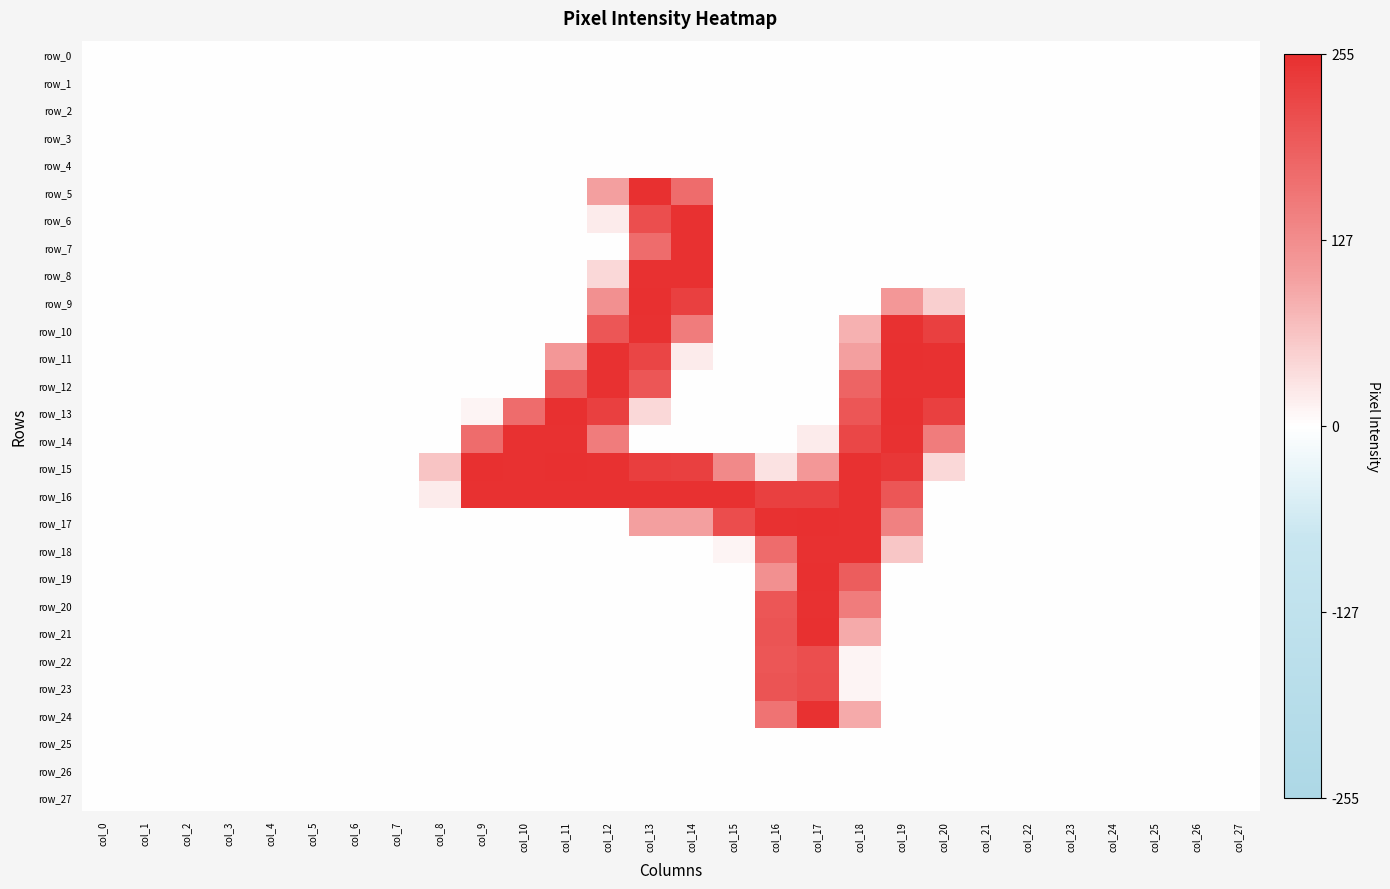

Reading right to left, extract all data points from this chart.

row_0: 0	0	0	0	0	0	0	0	0	0	0	0	0	0	0	0	0	0	0	0	0	0	0	0	0	0	0	0
row_1: 0	0	0	0	0	0	0	0	0	0	0	0	0	0	0	0	0	0	0	0	0	0	0	0	0	0	0	0
row_2: 0	0	0	0	0	0	0	0	0	0	0	0	0	0	0	0	0	0	0	0	0	0	0	0	0	0	0	0
row_3: 0	0	0	0	0	0	0	0	0	0	0	0	0	0	0	0	0	0	0	0	0	0	0	0	0	0	0	0
row_4: 0	0	0	0	0	0	0	0	0	0	0	0	0	0	0	0	0	0	0	0	0	0	0	0	0	0	0	0
row_5: 0	0	0	0	0	0	0	0	0	0	0	0	0	172	254	102	0	0	0	0	0	0	0	0	0	0	0	0
row_6: 0	0	0	0	0	0	0	0	0	0	0	0	0	252	213	20	0	0	0	0	0	0	0	0	0	0	0	0
row_7: 0	0	0	0	0	0	0	0	0	0	0	0	0	253	173	0	0	0	0	0	0	0	0	0	0	0	0	0
row_8: 0	0	0	0	0	0	0	0	0	0	0	0	0	252	253	41	0	0	0	0	0	0	0	0	0	0	0	0
row_9: 0	0	0	0	0	0	0	51	113	0	0	0	0	233	254	123	0	0	0	0	0	0	0	0	0	0	0	0
row_10: 0	0	0	0	0	0	0	232	253	82	0	0	0	151	253	203	0	0	0	0	0	0	0	0	0	0	0	0
row_11: 0	0	0	0	0	0	0	253	254	102	0	0	0	20	224	253	113	0	0	0	0	0	0	0	0	0	0	0
row_12: 0	0	0	0	0	0	0	252	253	183	0	0	0	0	203	252	193	0	0	0	0	0	0	0	0	0	0	0
row_13: 0	0	0	0	0	0	0	233	254	203	0	0	0	0	41	233	254	173	11	0	0	0	0	0	0	0	0	0
row_14: 0	0	0	0	0	0	0	151	253	223	21	0	0	0	0	151	253	252	173	0	0	0	0	0	0	0	0	0
row_15: 0	0	0	0	0	0	0	40	244	253	113	31	132	233	234	253	254	253	254	62	0	0	0	0	0	0	0	0
row_16: 0	0	0	0	0	0	0	0	203	252	233	232	253	252	253	252	253	252	253	20	0	0	0	0	0	0	0	0
row_17: 0	0	0	0	0	0	0	0	142	253	254	253	214	102	102	0	0	0	0	0	0	0	0	0	0	0	0	0
row_18: 0	0	0	0	0	0	0	0	61	252	253	172	10	0	0	0	0	0	0	0	0	0	0	0	0	0	0	0
row_19: 0	0	0	0	0	0	0	0	0	192	254	123	0	0	0	0	0	0	0	0	0	0	0	0	0	0	0	0
row_20: 0	0	0	0	0	0	0	0	0	151	253	203	0	0	0	0	0	0	0	0	0	0	0	0	0	0	0	0
row_21: 0	0	0	0	0	0	0	0	0	91	255	204	0	0	0	0	0	0	0	0	0	0	0	0	0	0	0	0
row_22: 0	0	0	0	0	0	0	0	0	10	213	203	0	0	0	0	0	0	0	0	0	0	0	0	0	0	0	0
row_23: 0	0	0	0	0	0	0	0	0	10	214	204	0	0	0	0	0	0	0	0	0	0	0	0	0	0	0	0
row_24: 0	0	0	0	0	0	0	0	0	91	253	162	0	0	0	0	0	0	0	0	0	0	0	0	0	0	0	0
row_25: 0	0	0	0	0	0	0	0	0	0	0	0	0	0	0	0	0	0	0	0	0	0	0	0	0	0	0	0
row_26: 0	0	0	0	0	0	0	0	0	0	0	0	0	0	0	0	0	0	0	0	0	0	0	0	0	0	0	0
row_27: 0	0	0	0	0	0	0	0	0	0	0	0	0	0	0	0	0	0	0	0	0	0	0	0	0	0	0	0